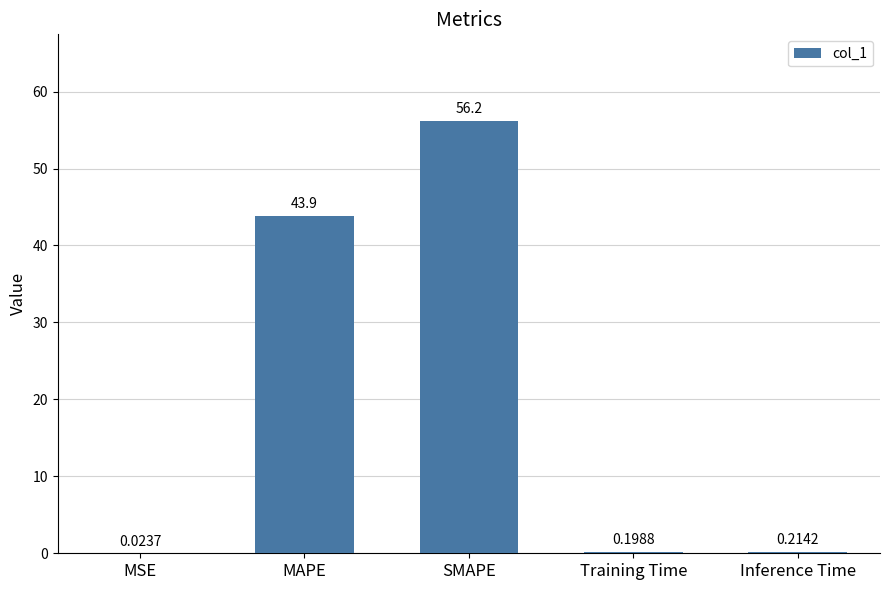

Which label corresponds to the largest value in the chart?

SMAPE